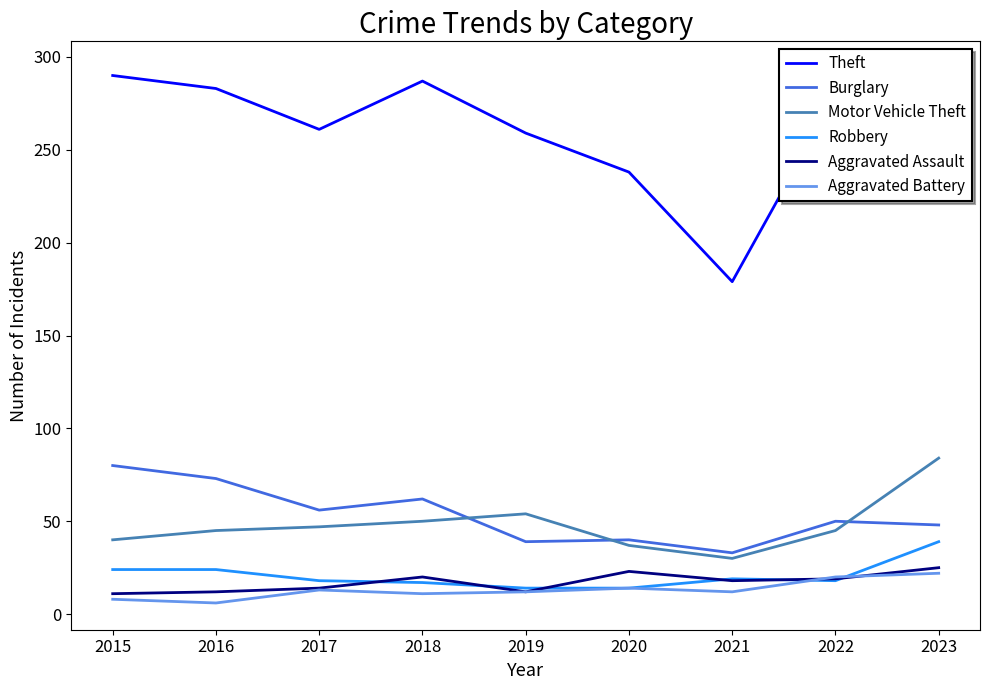

True or false: Motor Vehicle Theft and Aggravated Battery intersect in this chart.

False